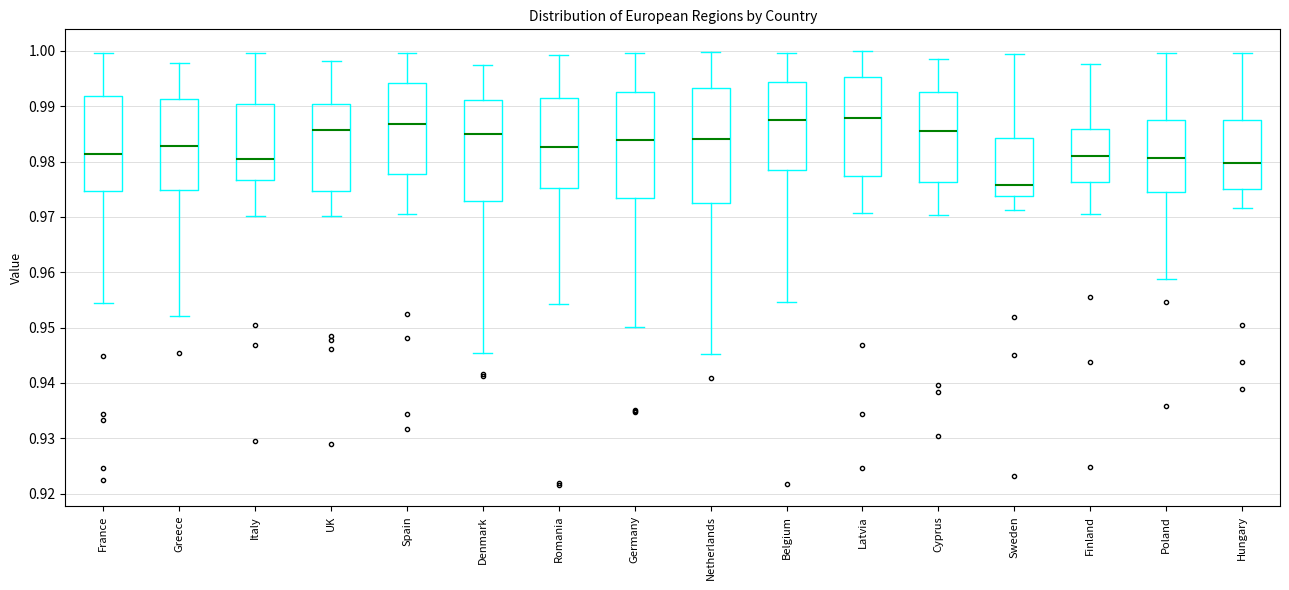

Where does the lower whisker of the box for Latvia end on the y-axis? The values are not printed on the chart, so give them approximately, as read against the axis.

0.971